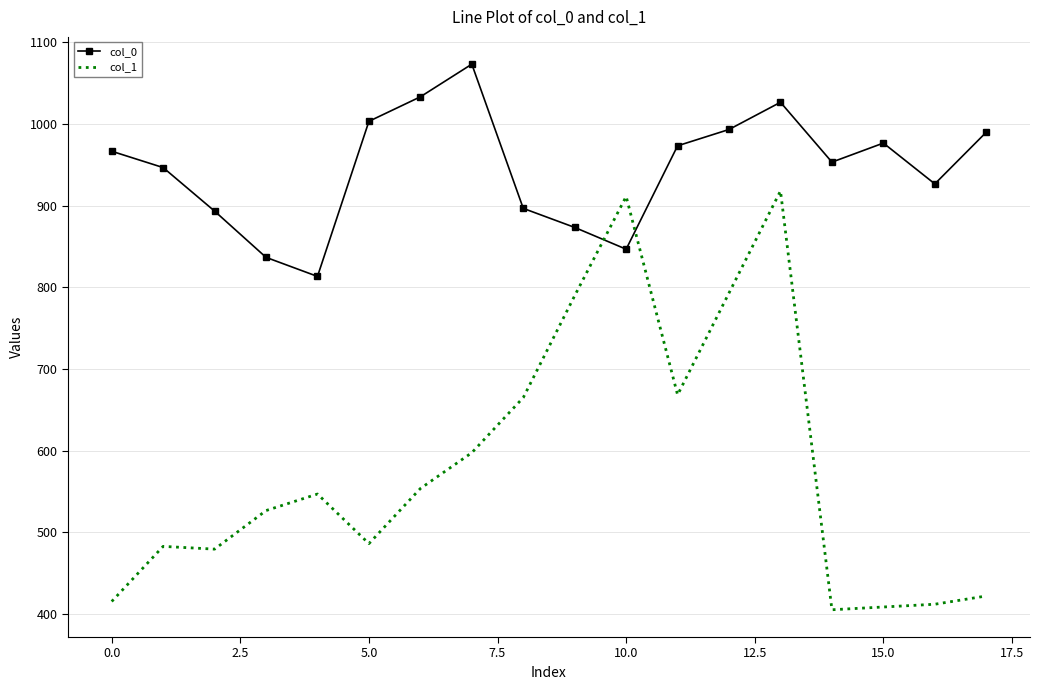

Which series has the largest range (max minus min)?

col_1